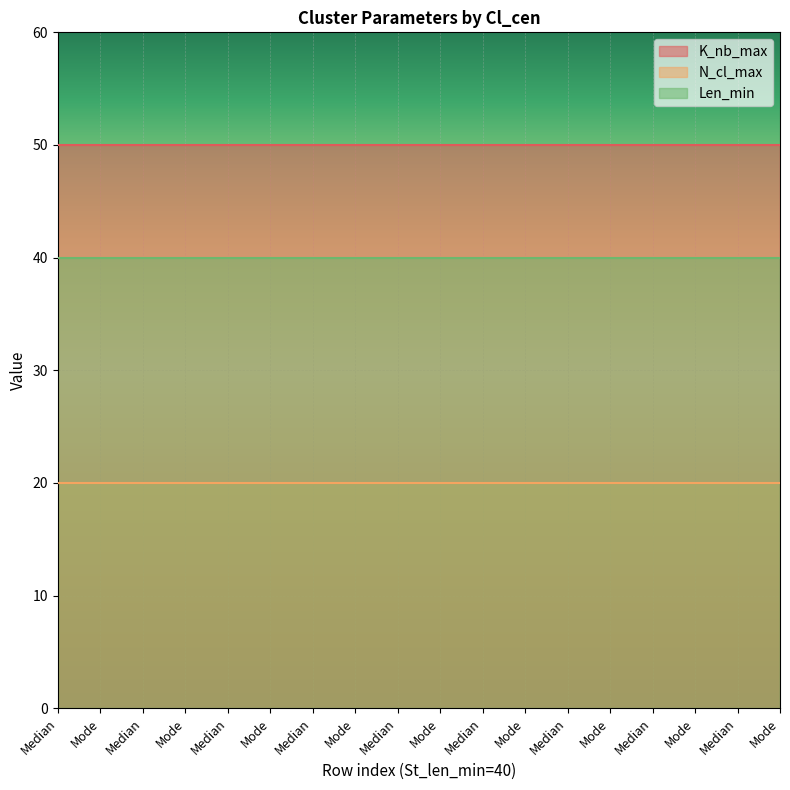

The value of N_cl_max at Median is 8. True or false?

False